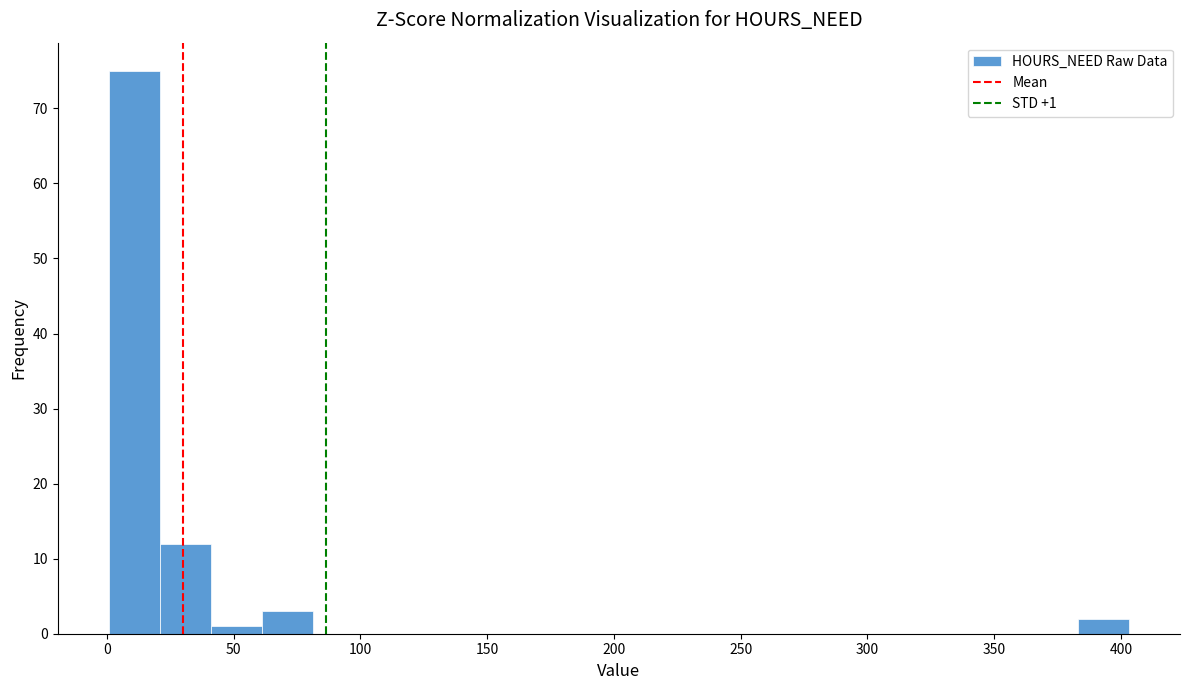

Over which range of the x-axis is the bar tallest?

0 to 20